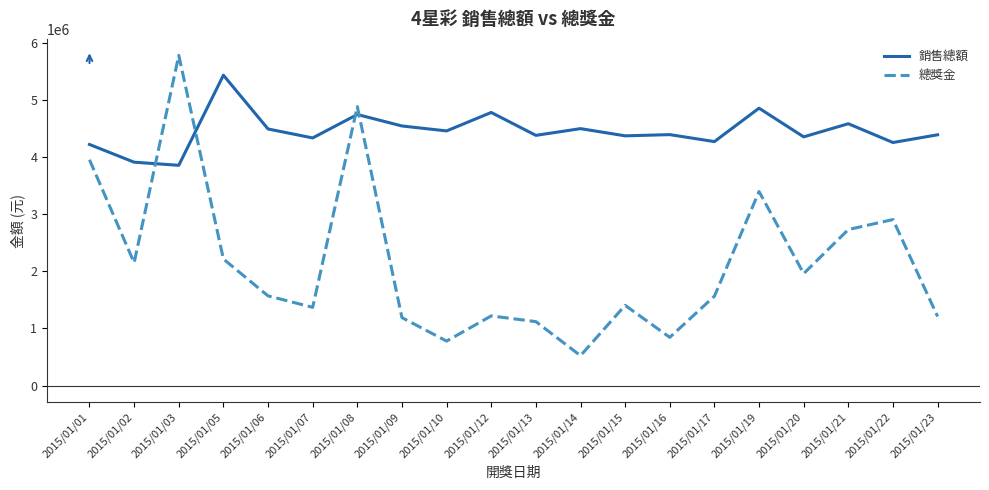

True or false: 銷售總額 has a value of 5428775 at 2015/01/05.

True